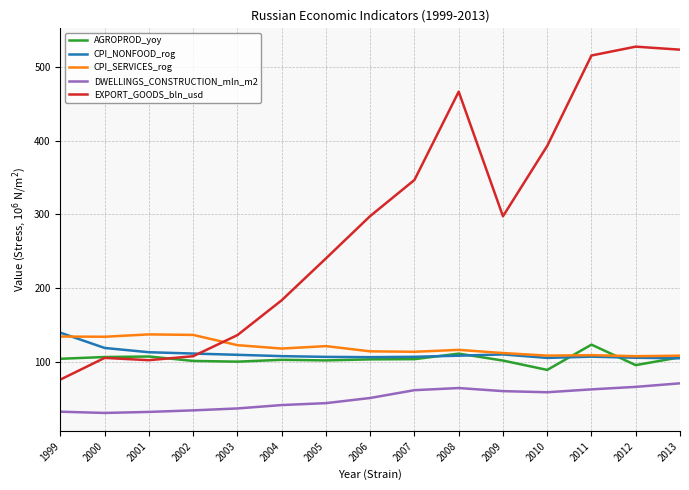

Which series has the largest total across all categories?

EXPORT_GOODS_bln_usd